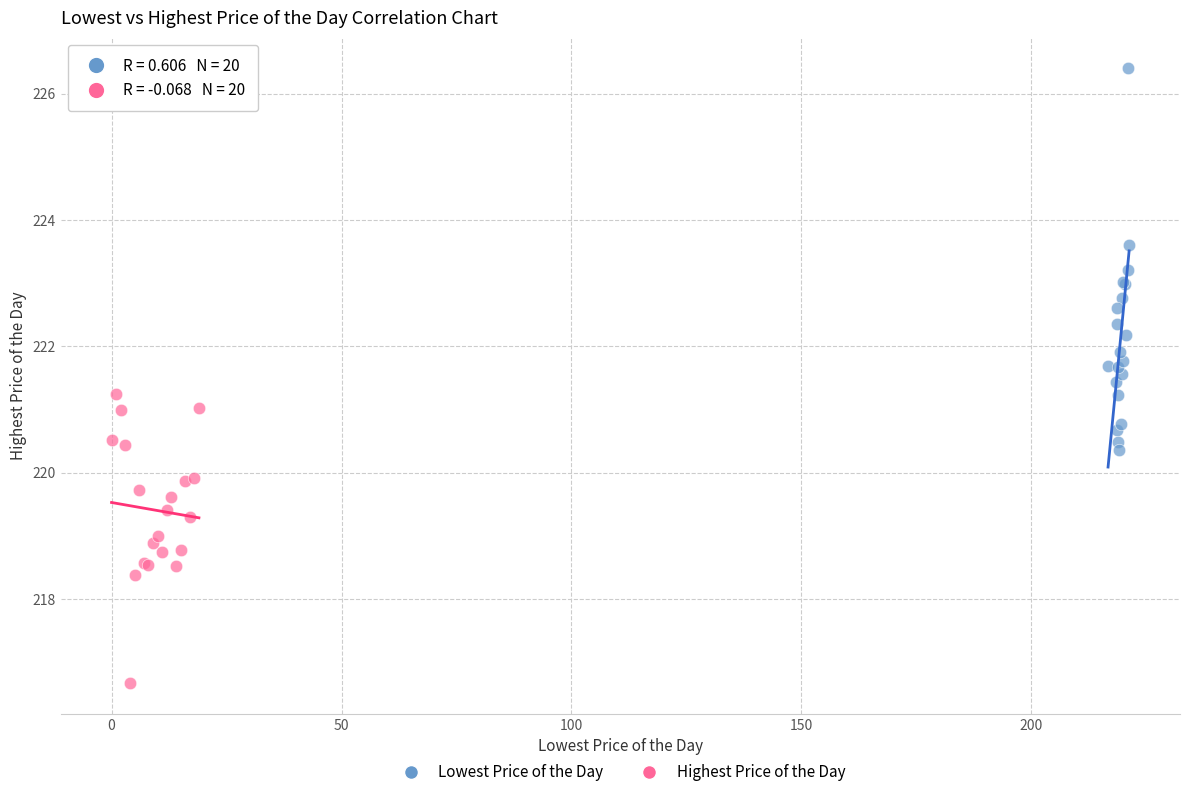

Which series contains the highest Y value?

Lowest Price of the Day